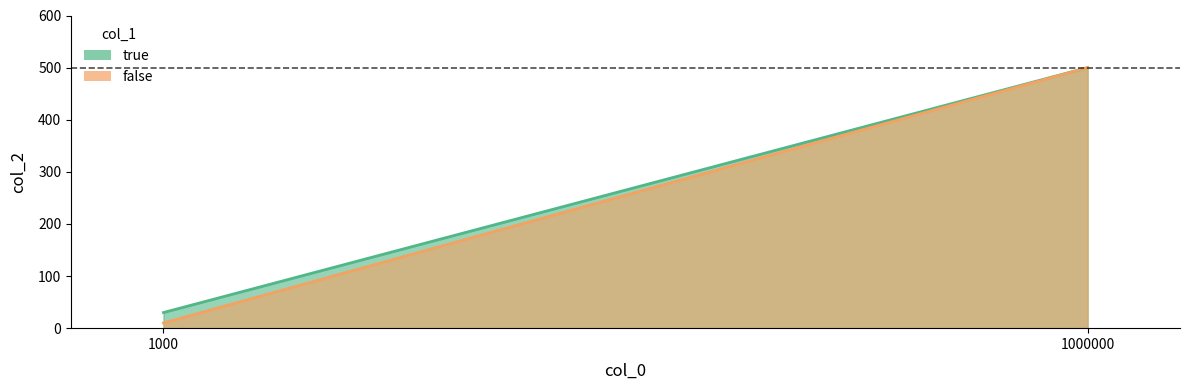

At which label does true reach its minimum?

1000